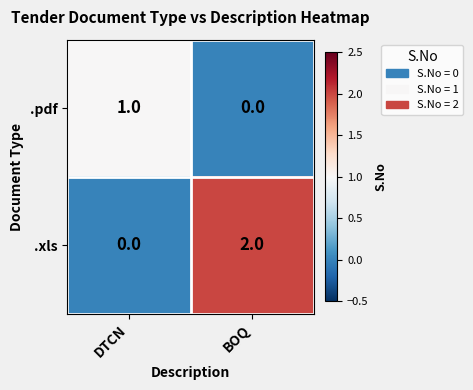

At which category does the chart reach its peak across all series?

BOQ